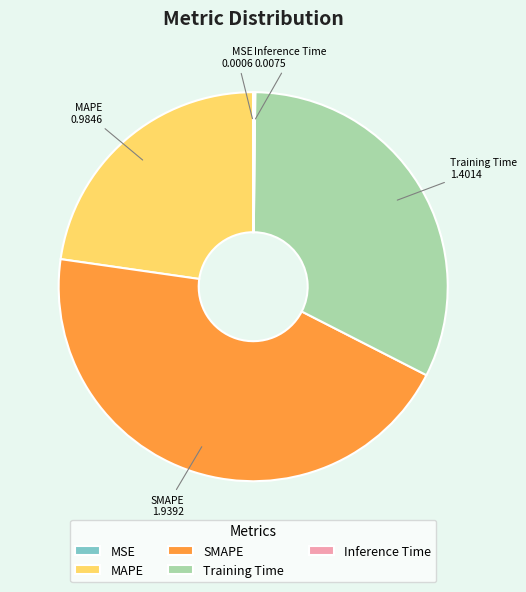

Does any single category account for the majority?

No